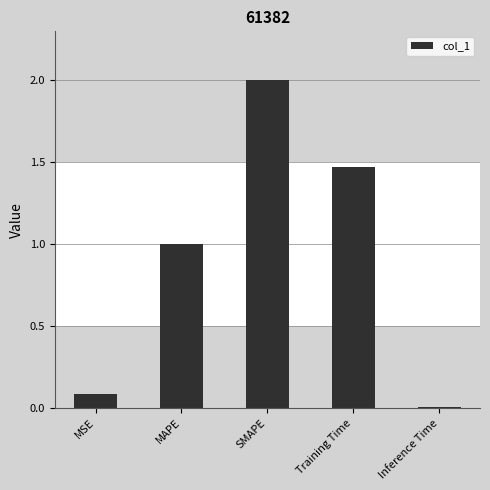

Which has a higher value, Training Time or Inference Time?

Training Time